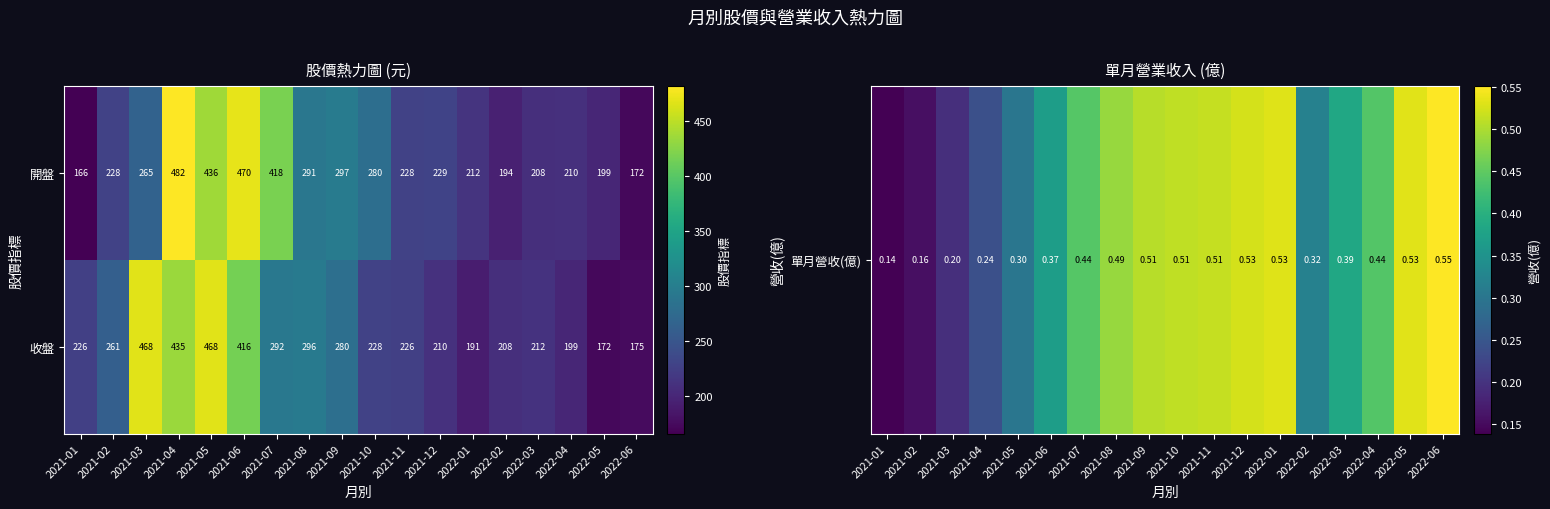

At which label does 收盤 reach its minimum?

2022-05